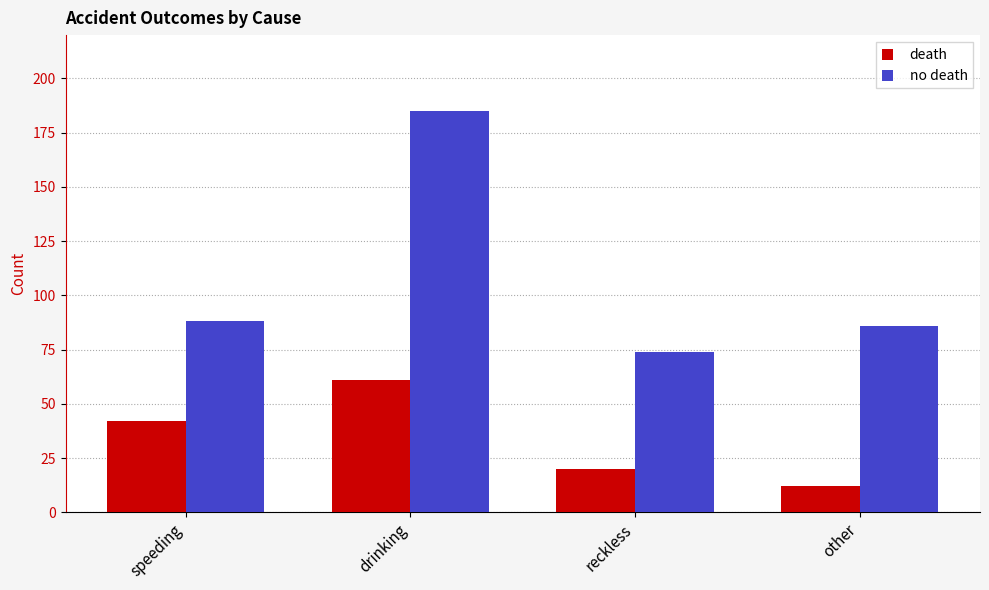

At how many categories does at least one series exceed 147?

1